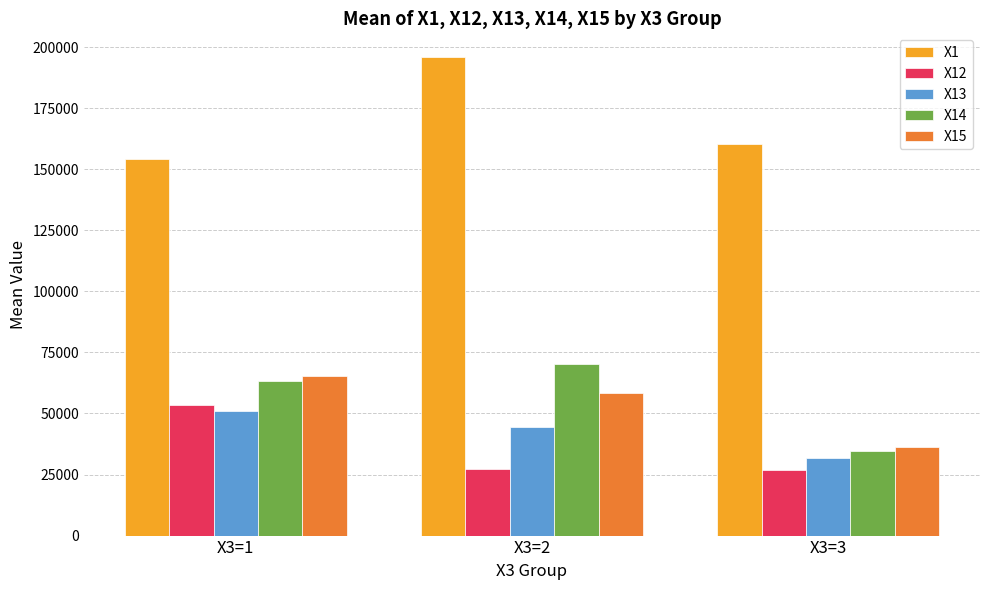

At which label does X15 reach its minimum?

X3=3